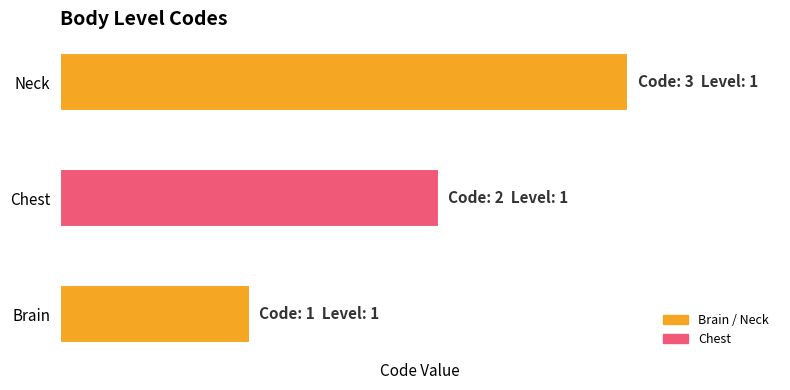

Count the number of values greater than 2.

1